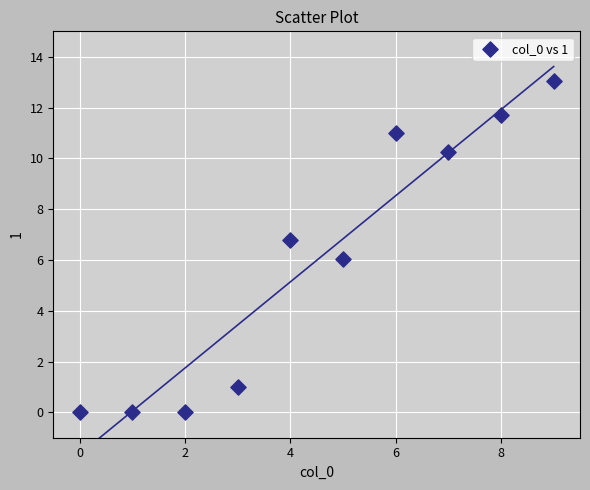

What is the average Y value?

6.0